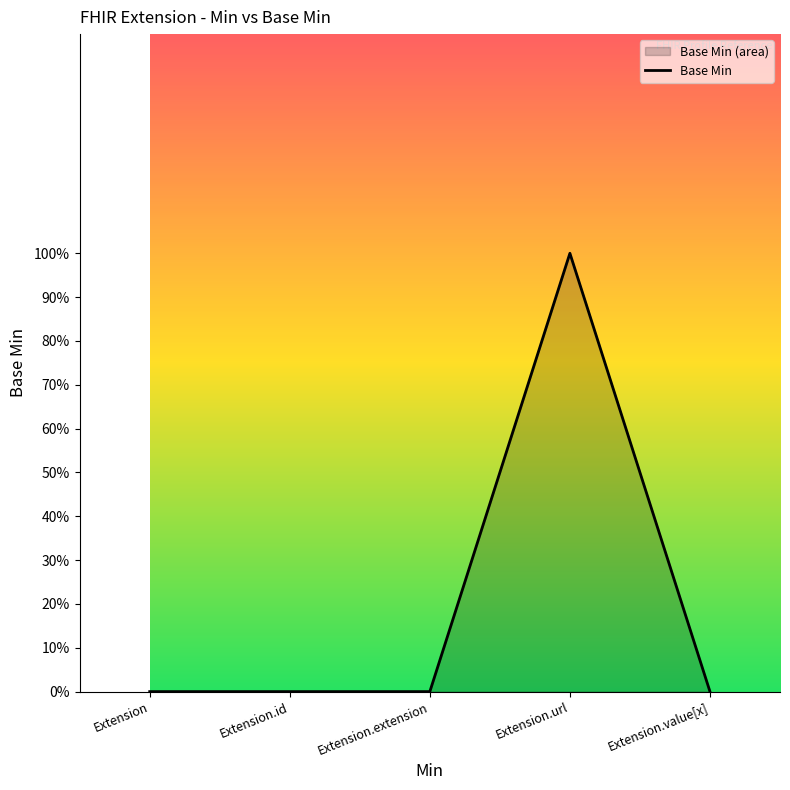

Where is the first local maximum?

Extension.url